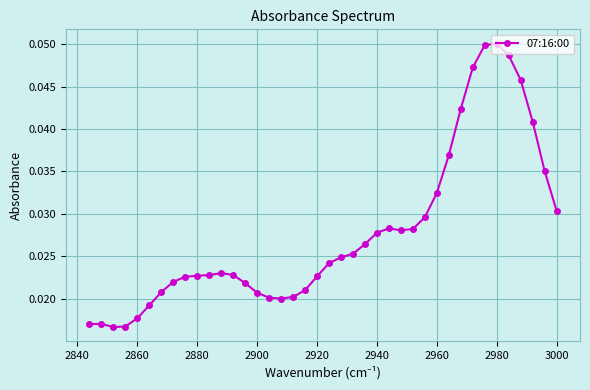

How many interior local valleys (lower than both neighbors) does the data have?

3